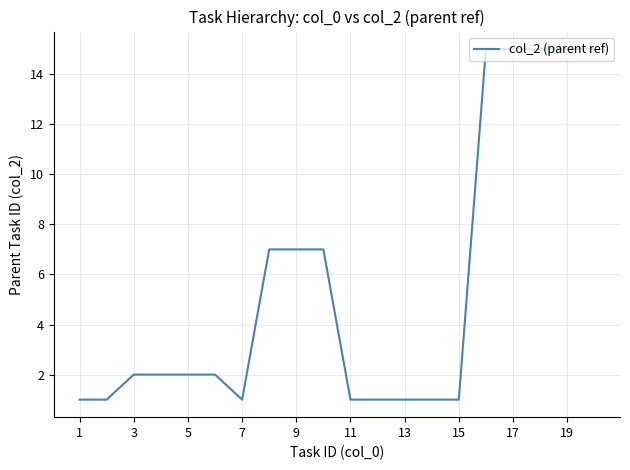

What is the difference between the maximum and minimum values?

14